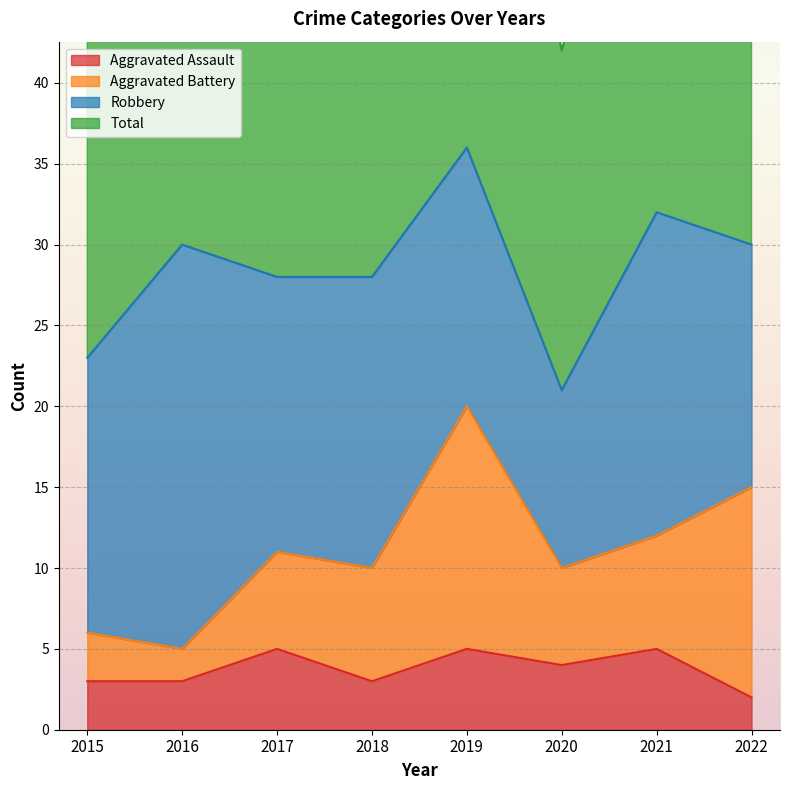

In Total, how many points are higher than both neighbors (excluding endpoints)?

3